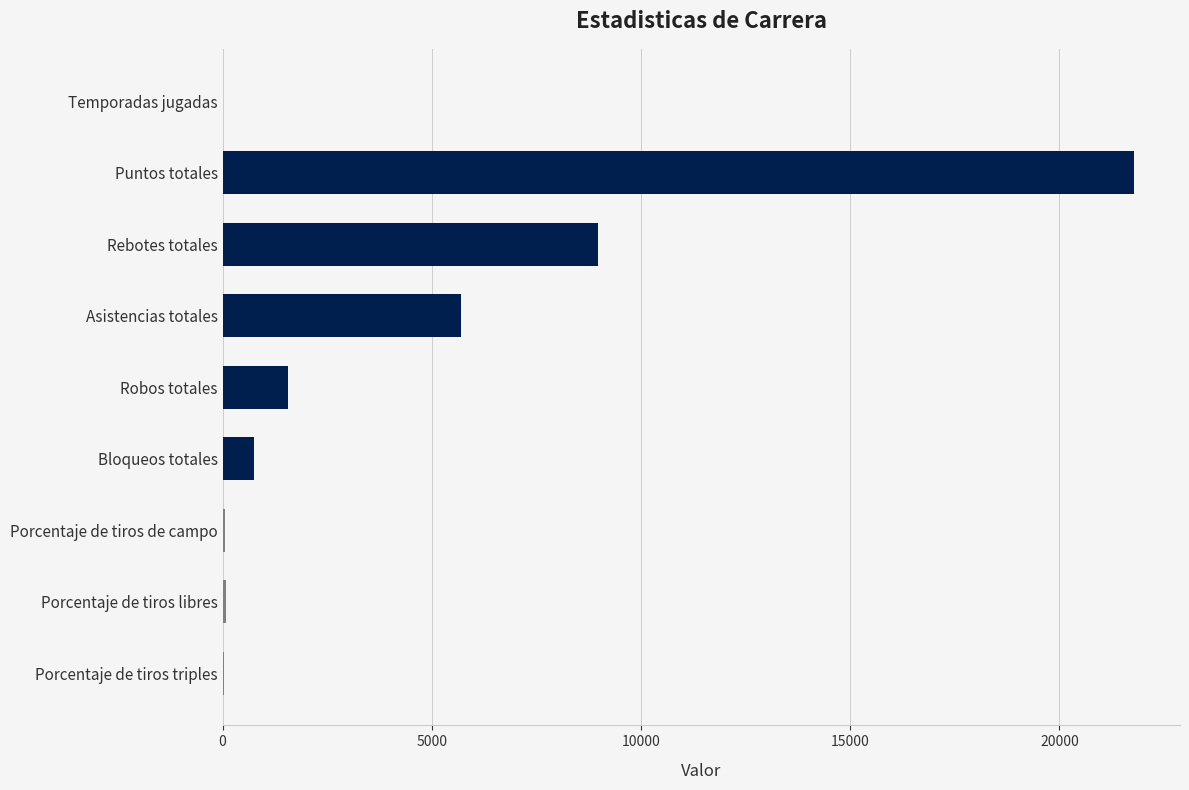

What is the sum of all values?

38959.8